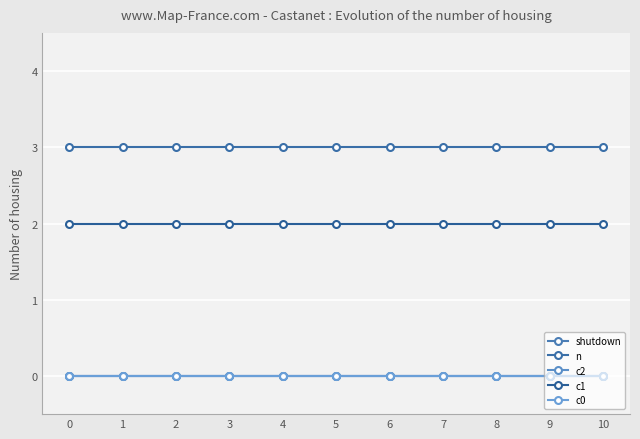

True or false: n and c2 cross at least once.

False